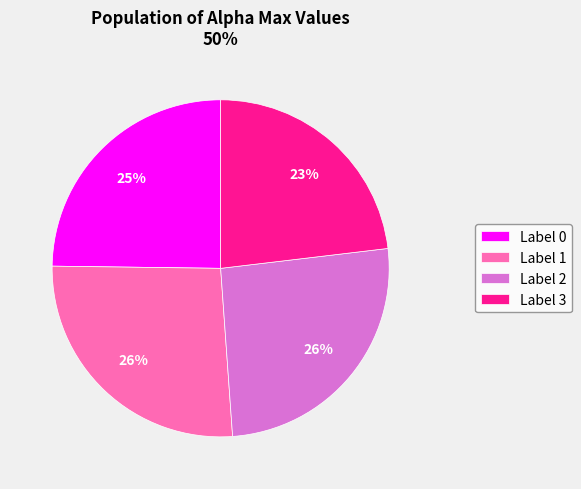

What percentage is the Label 3 slice, to the nearest percent?

23%